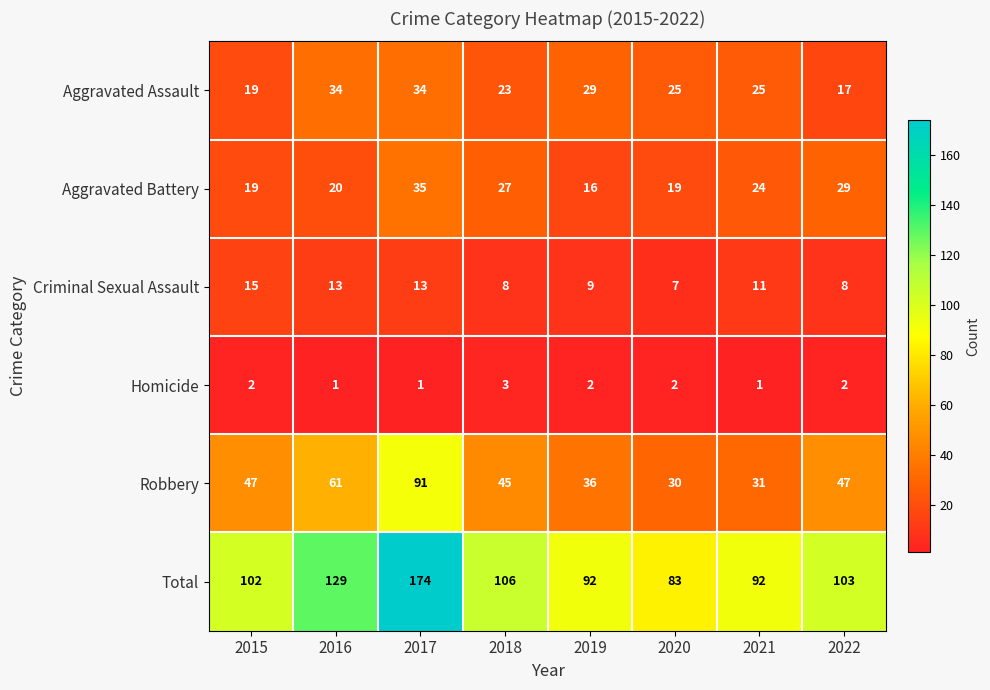

Which series has the largest range (max minus min)?

Total